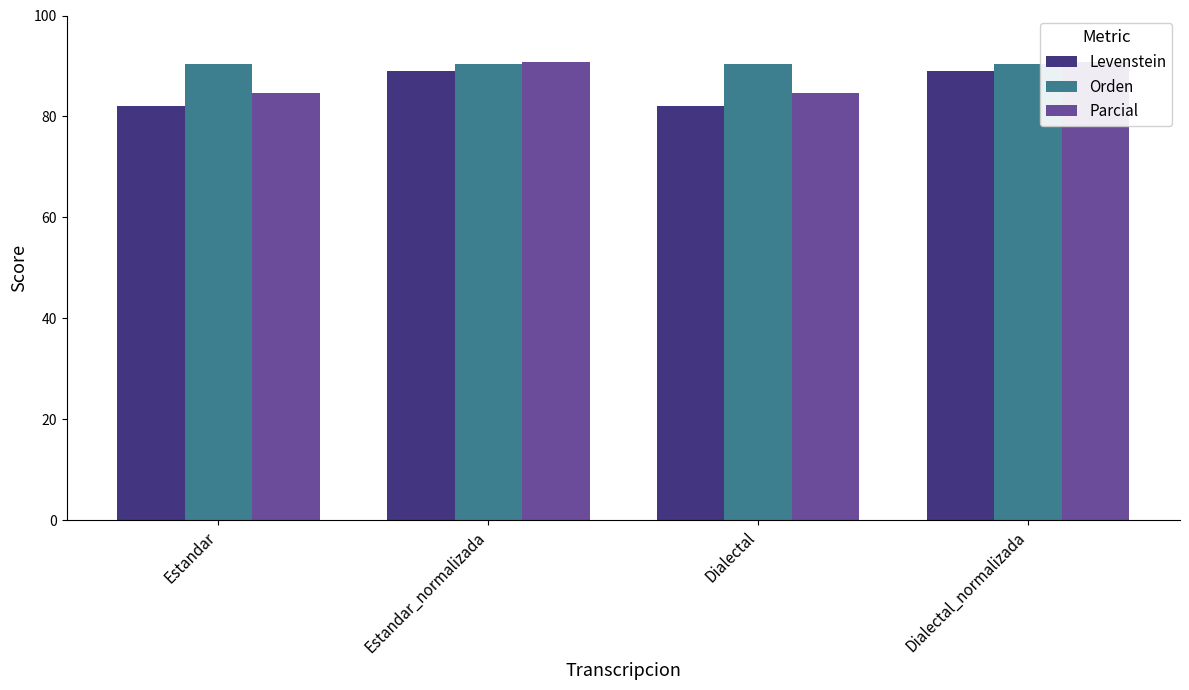

How many distinct data groups are displayed?

3